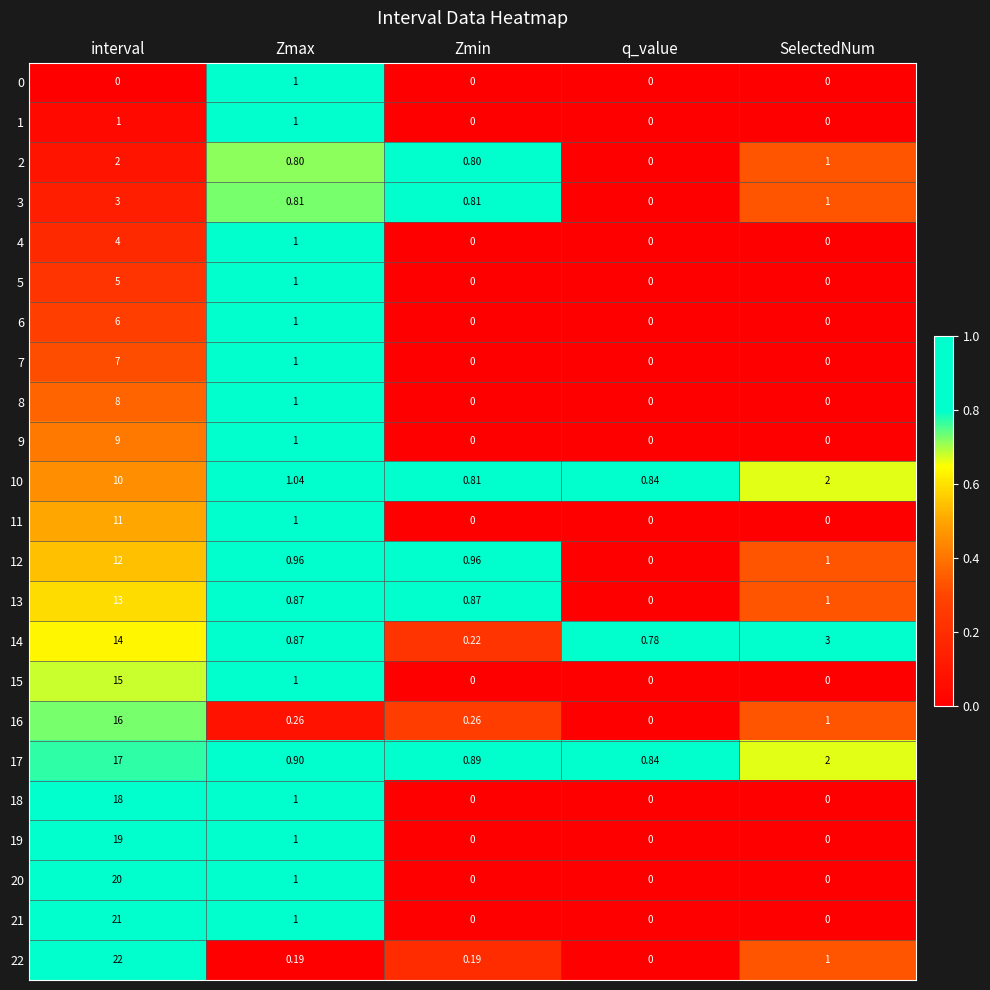

Is the value of 3 at Zmax greater than the value of 4 at interval?

No